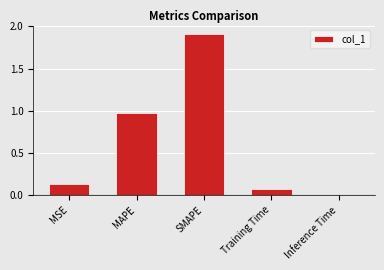

What is the maximum value shown in the chart?

1.9